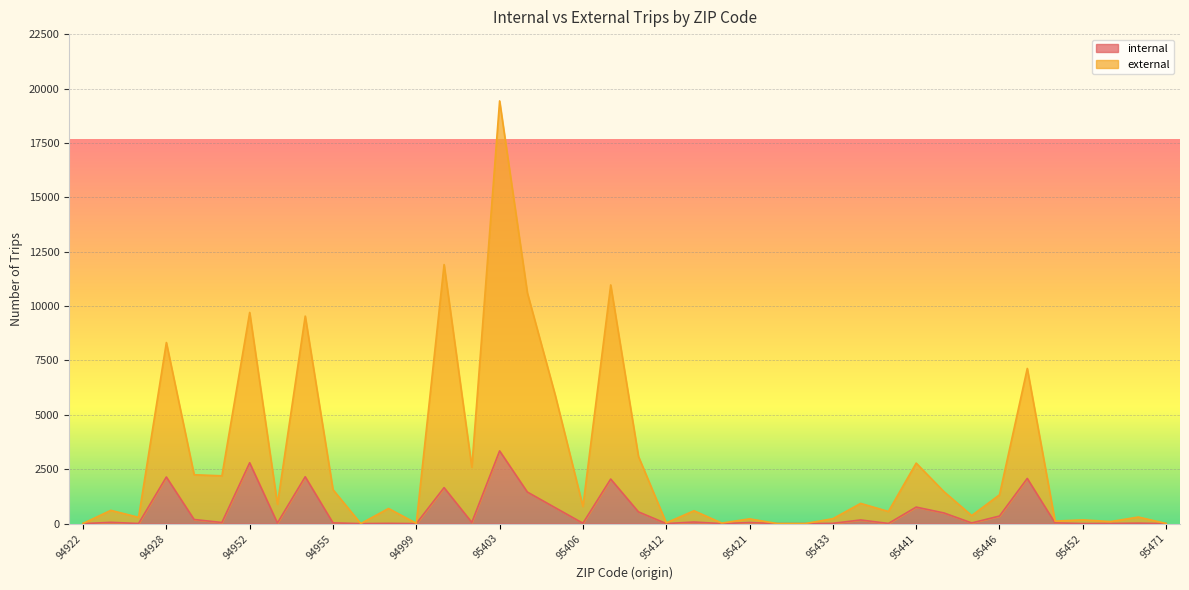

At which category is the sum across all series the highest?

95403